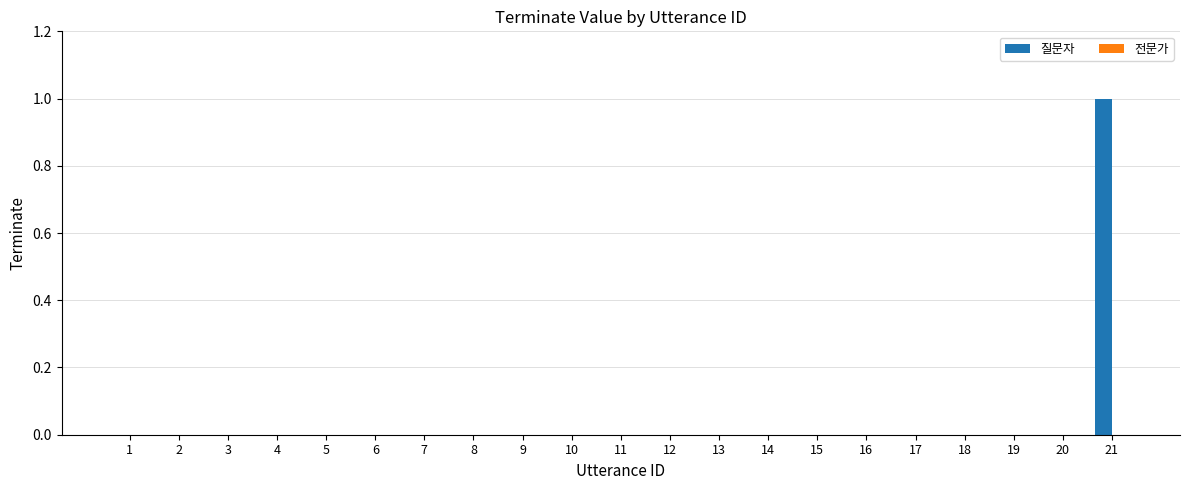

How many series are shown in this chart?

1